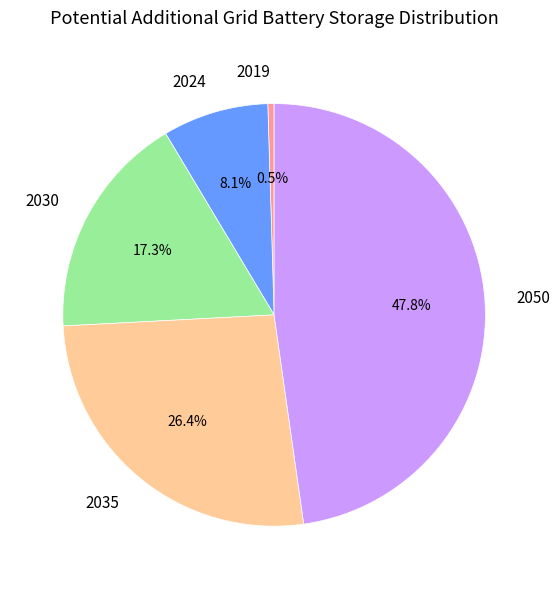

To the nearest percent, what is the difference between the largest and smallest slice percentages?

47%